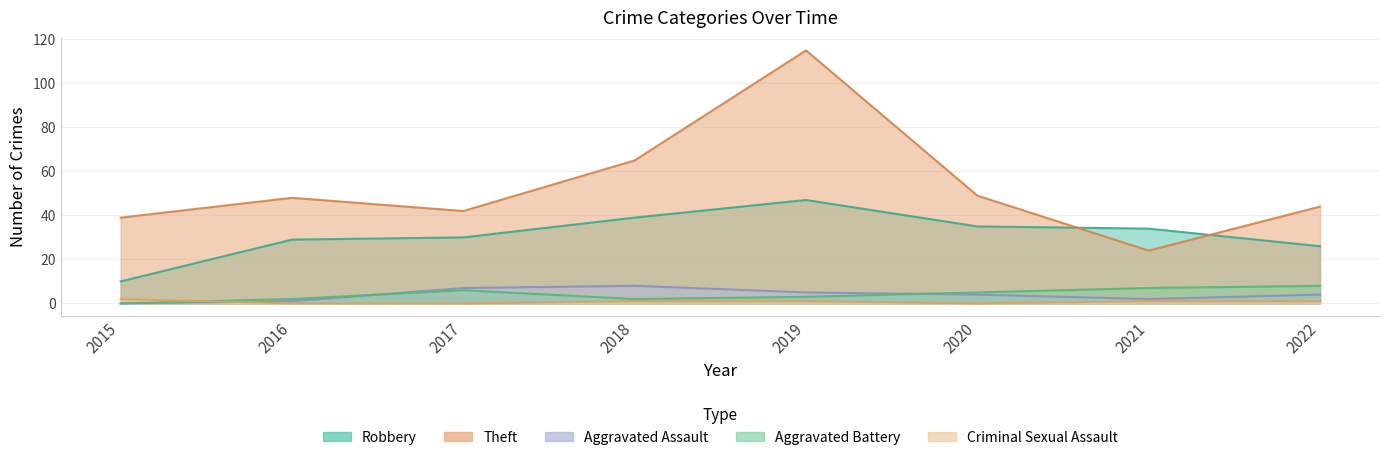

Reading left to right, list all the values displayed in this chart.

Robbery: 2015=10	2016=29	2017=30	2018=39	2019=47	2020=35	2021=34	2022=26
Theft: 2015=39	2016=48	2017=42	2018=65	2019=115	2020=49	2021=24	2022=44
Aggravated Assault: 2015=0	2016=1	2017=7	2018=8	2019=5	2020=4	2021=2	2022=4
Aggravated Battery: 2015=0	2016=2	2017=6	2018=2	2019=3	2020=5	2021=7	2022=8
Criminal Sexual Assault: 2015=2	2016=0	2017=0	2018=1	2019=1	2020=0	2021=1	2022=1